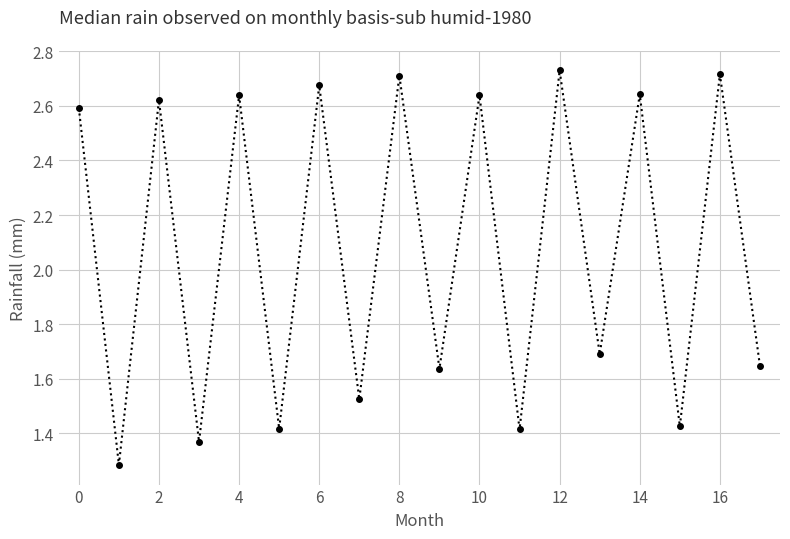

How many values are between 1 and 2?

9